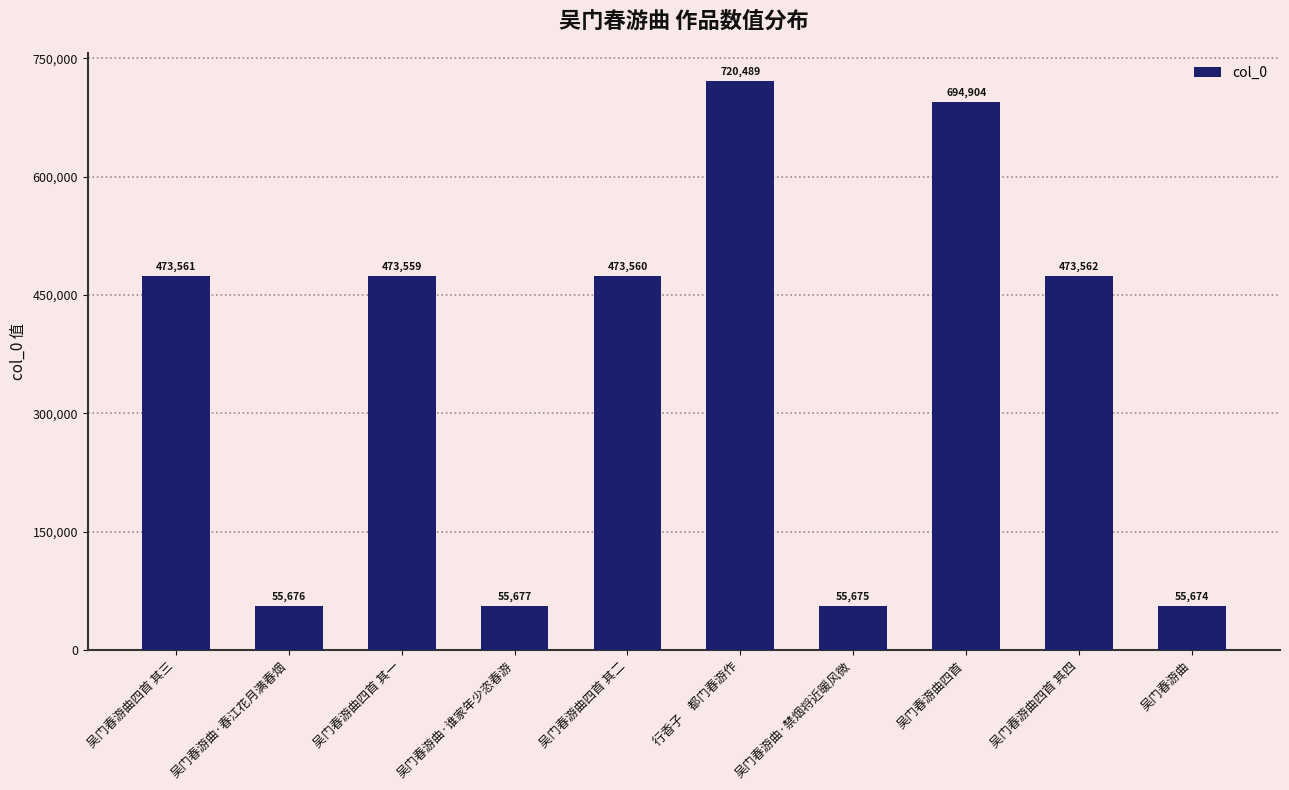

What is the difference between the maximum and second lowest values?

664814